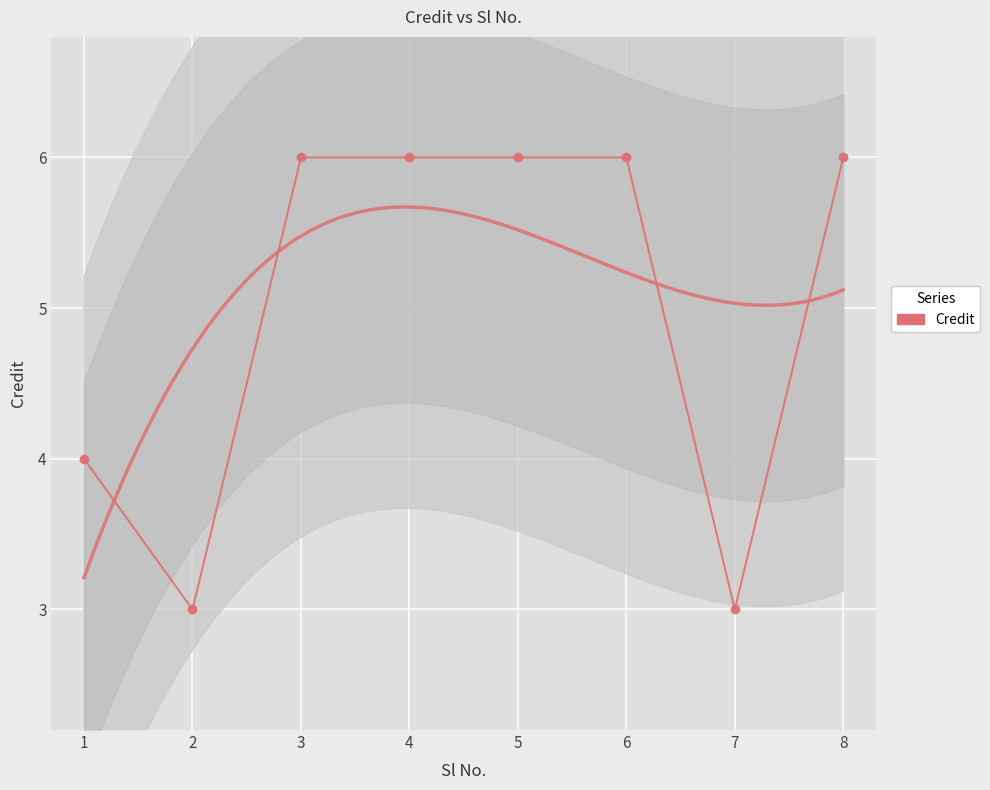

What is the difference between the second highest and second lowest values?

3